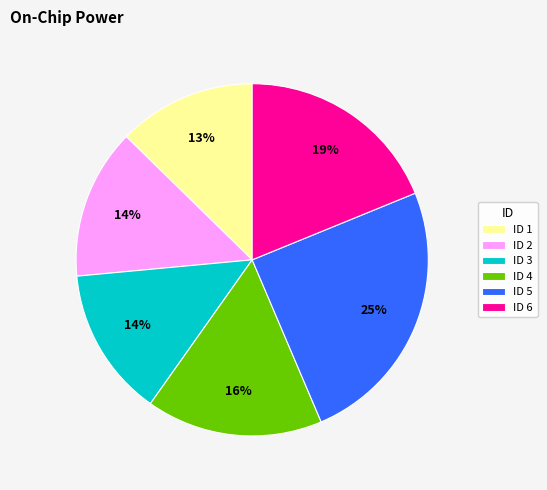

The ID 1 slice represents 4% of the pie. True or false?

False